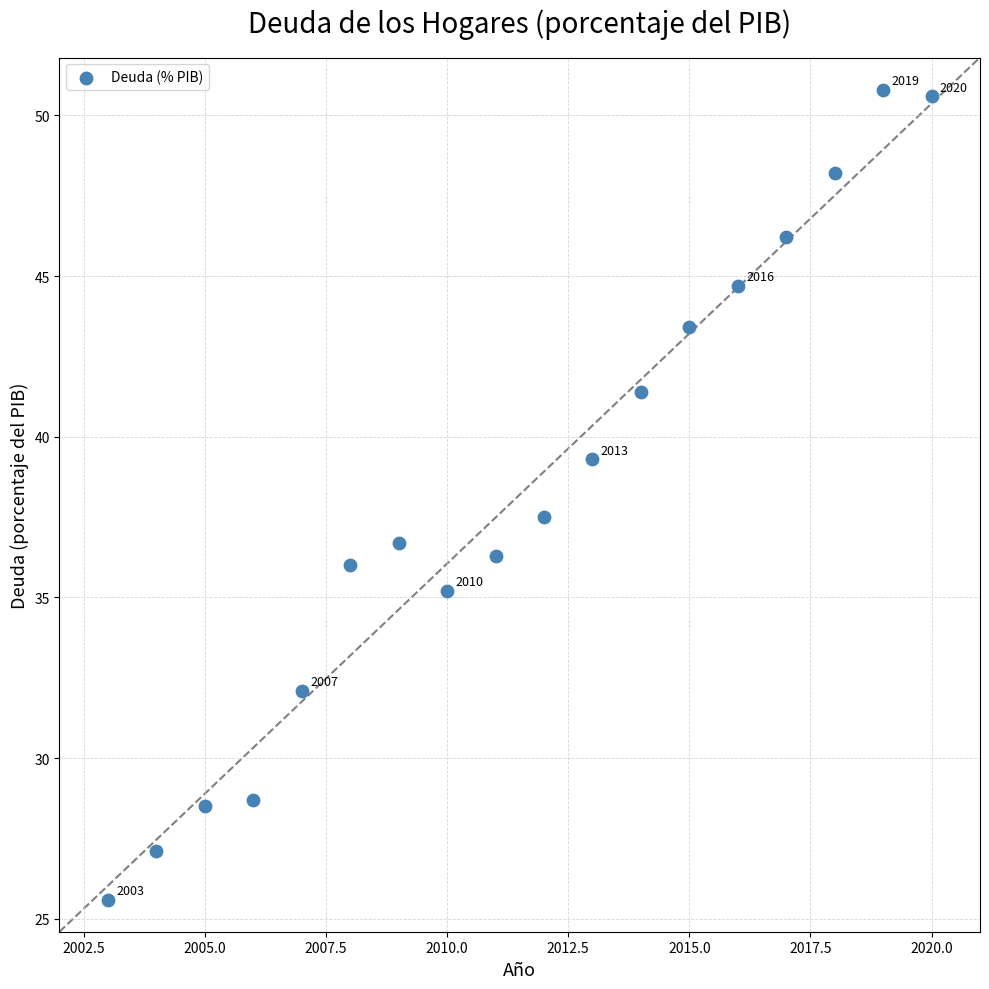

What Y value in the scatter plot is closest to 38?

37.5